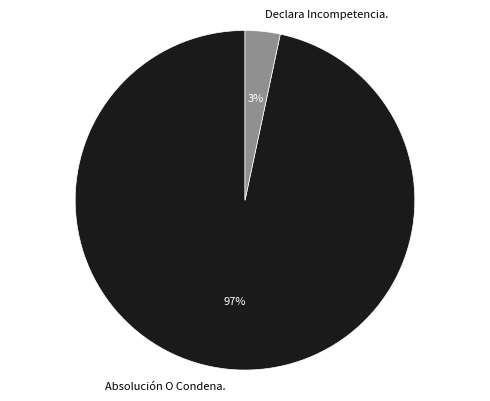

Combined, do Declara Incompetencia. and Absolución O Condena. account for over 50%?

Yes